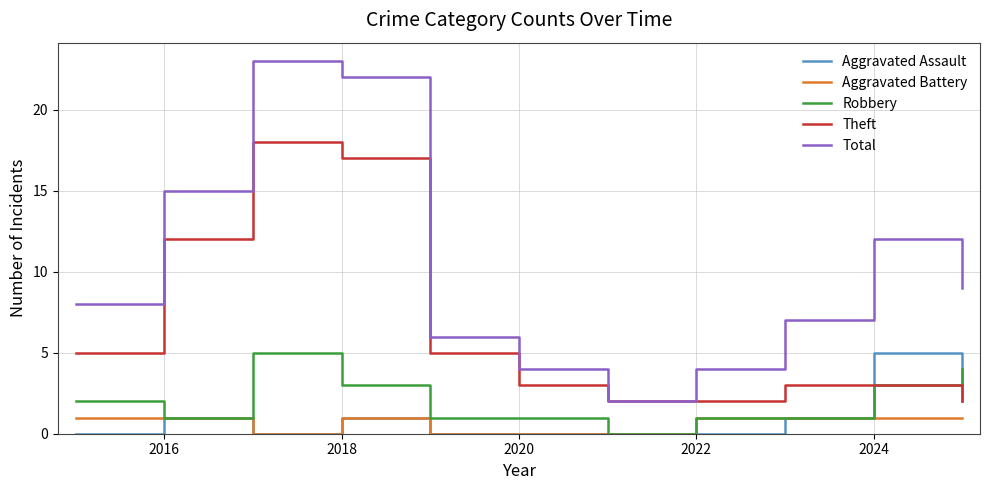

Which series has the largest total across all categories?

Total